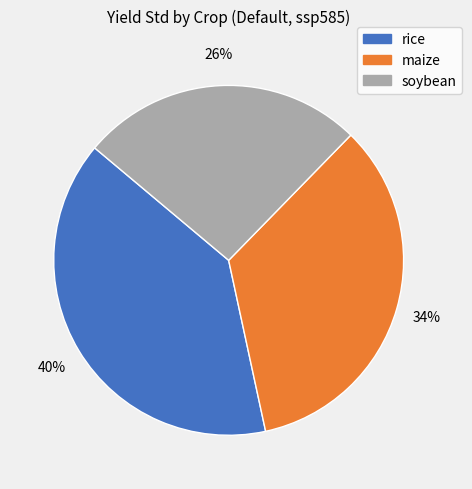

Does soybean represent more than half of the total?

No